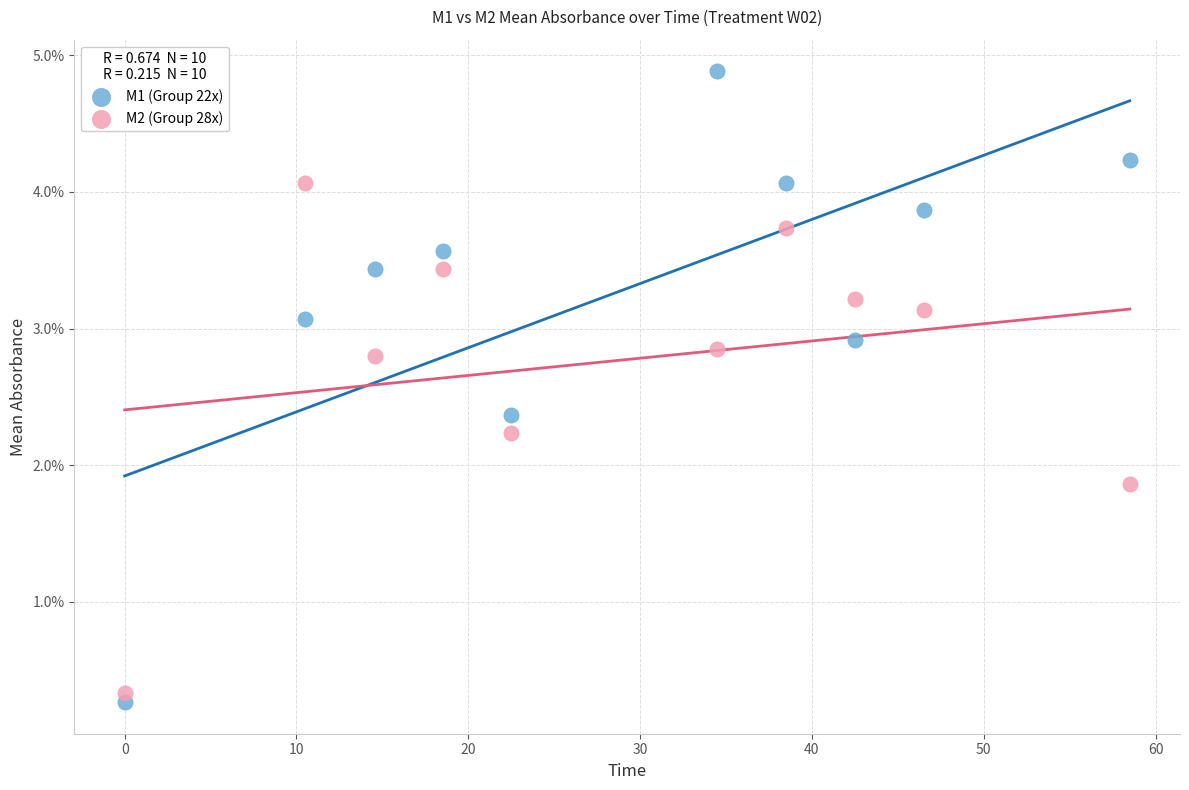

What are all the series names shown in the legend?

M1 (Group 22x), M2 (Group 28x)